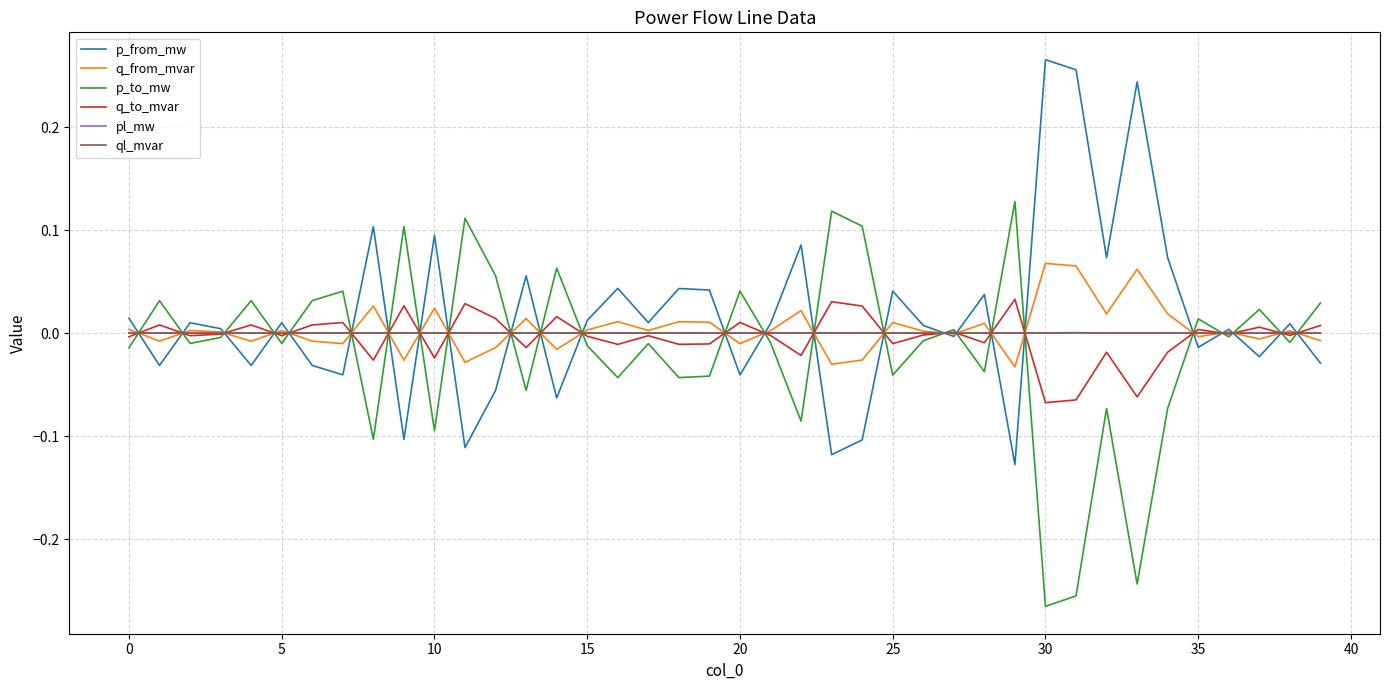

How many lines are shown in the chart?

6